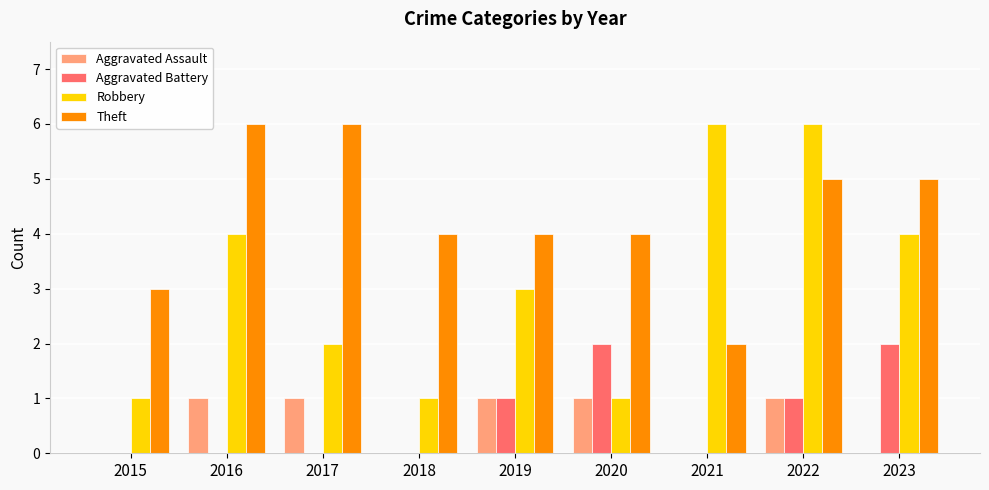

What is the total value across all series at 2021?

8